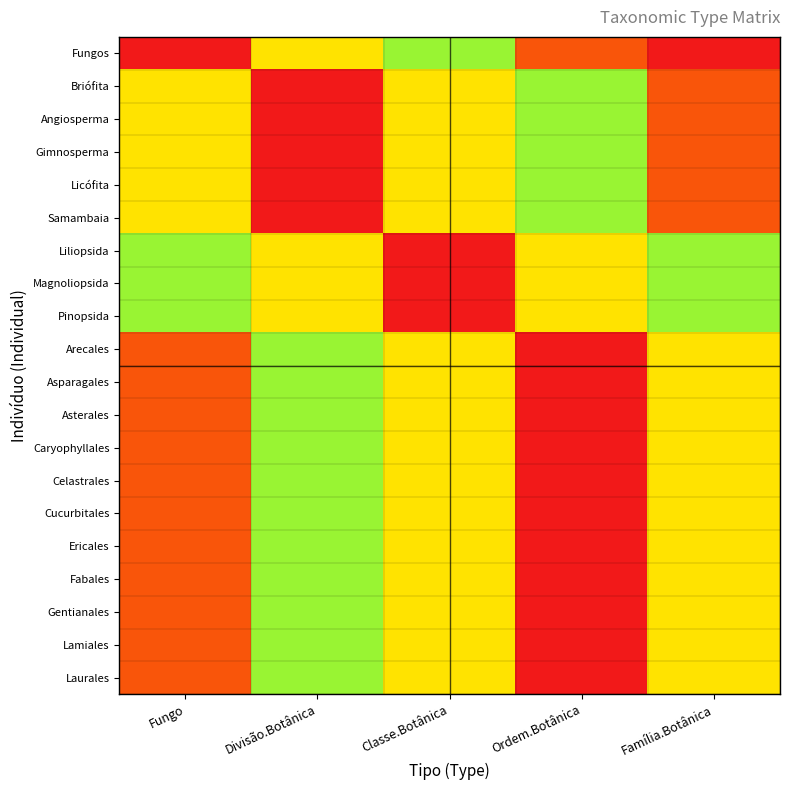

Rank the series by their maximum value, from highest to lowest.

Fungos, Briófita, Angiosperma, Gimnosperma, Licófita, Samambaia, Liliopsida, Magnoliopsida, Pinopsida, Arecales, Asparagales, Asterales, Caryophyllales, Celastrales, Cucurbitales, Ericales, Fabales, Gentianales, Lamiales, Laurales